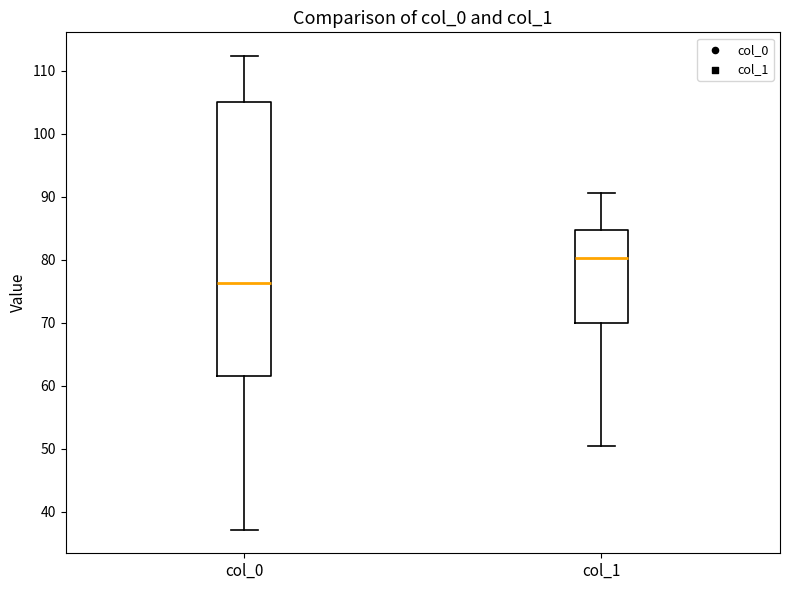

Which box is the tallest, from its lower edge to its upper edge?

col_0